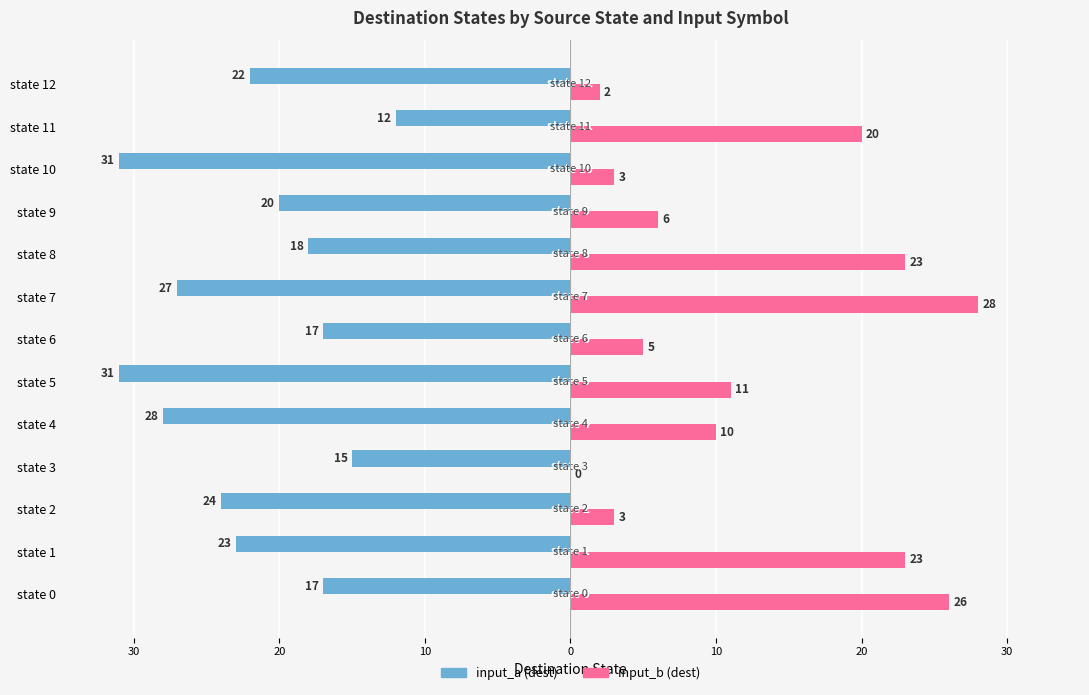

What is the difference between the maximum and minimum values in the input_a (dest) series?

19